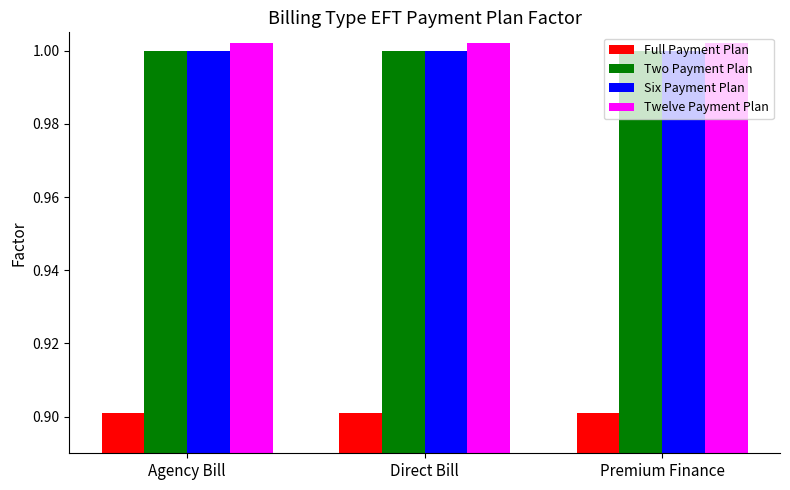

What is the spread (max minus min) of values at Agency Bill?

0.1